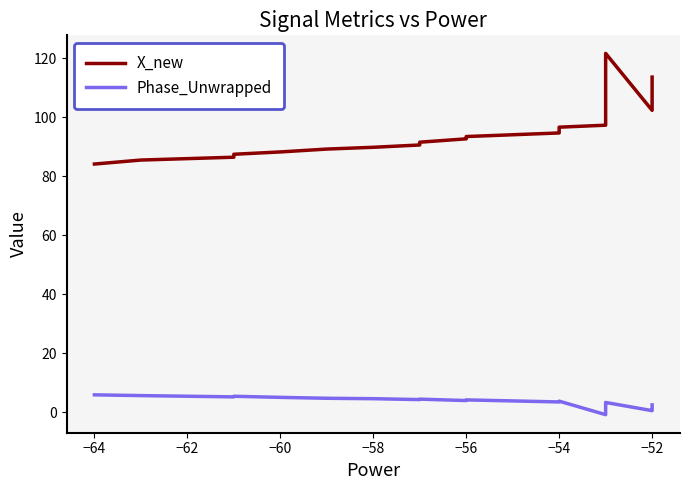

What is the minimum value shown in the chart?

-0.9